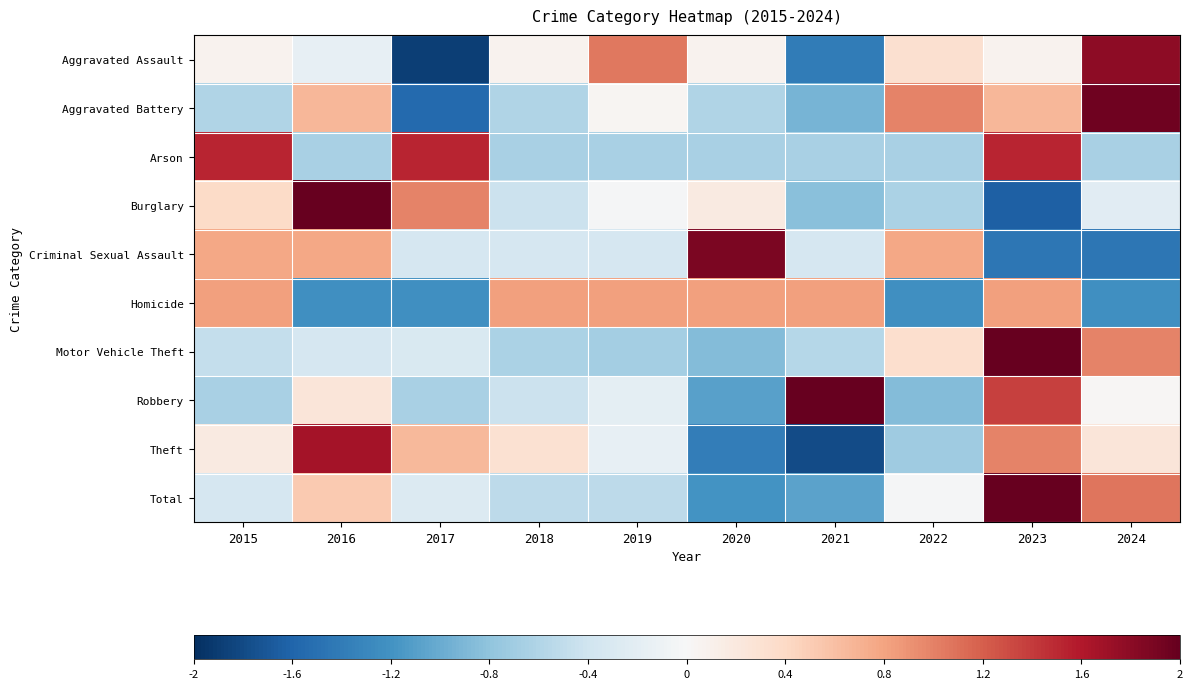

Reading left to right, list all the values displayed in this chart.

Aggravated Assault: 2015=0.1	2016=-0.2	2017=-1.9	2018=0.1	2019=1.1	2020=0.1	2021=-1.4	2022=0.3	2023=0.1	2024=1.8
Aggravated Battery: 2015=-0.6	2016=0.7	2017=-1.6	2018=-0.6	2019=0.0	2020=-0.6	2021=-0.9	2022=1.0	2023=0.7	2024=1.9
Arson: 2015=1.5	2016=-0.7	2017=1.5	2018=-0.7	2019=-0.7	2020=-0.7	2021=-0.7	2022=-0.7	2023=1.5	2024=-0.7
Burglary: 2015=0.4	2016=2.2	2017=1.0	2018=-0.4	2019=-0.0	2020=0.2	2021=-0.8	2022=-0.6	2023=-1.6	2024=-0.2
Criminal Sexual Assault: 2015=0.8	2016=0.8	2017=-0.3	2018=-0.3	2019=-0.3	2020=1.9	2021=-0.3	2022=0.8	2023=-1.4	2024=-1.4
Homicide: 2015=0.8	2016=-1.2	2017=-1.2	2018=0.8	2019=0.8	2020=0.8	2021=0.8	2022=-1.2	2023=0.8	2024=-1.2
Motor Vehicle Theft: 2015=-0.5	2016=-0.3	2017=-0.3	2018=-0.6	2019=-0.7	2020=-0.9	2021=-0.6	2022=0.3	2023=2.5	2024=1.0
Robbery: 2015=-0.6	2016=0.2	2017=-0.6	2018=-0.4	2019=-0.2	2020=-1.1	2021=2.3	2022=-0.9	2023=1.4	2024=0.0
Theft: 2015=0.2	2016=1.7	2017=0.7	2018=0.3	2019=-0.2	2020=-1.4	2021=-1.8	2022=-0.7	2023=1.0	2024=0.2
Total: 2015=-0.3	2016=0.5	2017=-0.3	2018=-0.5	2019=-0.5	2020=-1.2	2021=-1.1	2022=-0.0	2023=2.3	2024=1.1